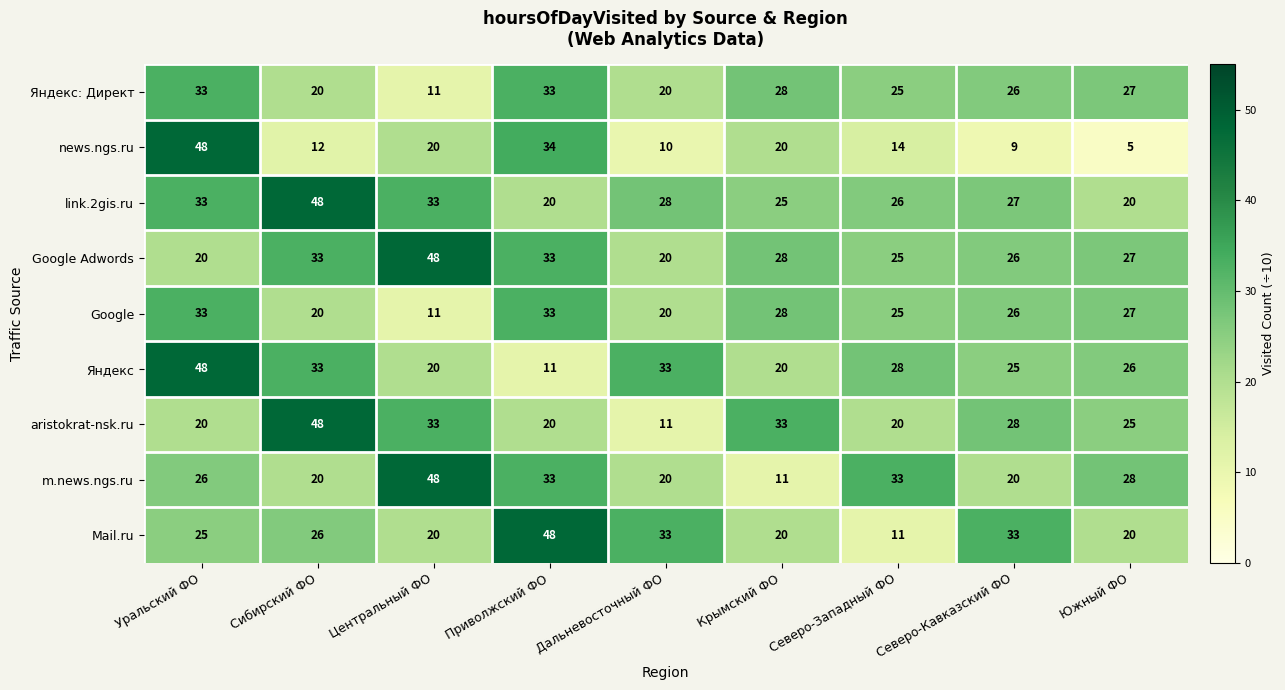

The aristokrat-nsk.ru series shows 58 at Крымский ФО. True or false?

False